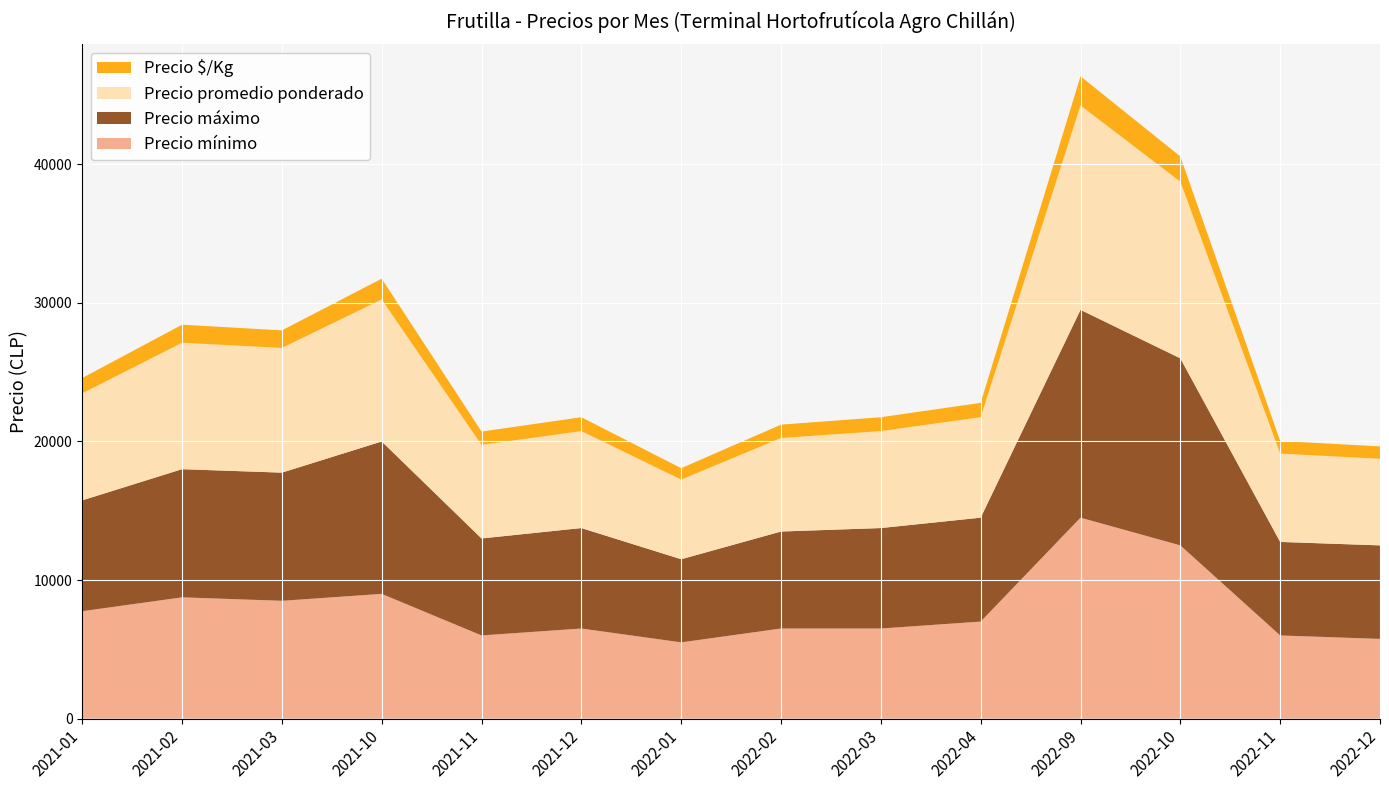

Reading left to right, what are all the values shown in this chart?

Precio mínimo: 7750	8750	8500	9000	6000	6500	5500	6500	6500	7000	14500	12500	6000	5750
Precio máximo: 8000	9250	9250	11000	7000	7250	6000	7000	7250	7500	15000	13500	6750	6750
Precio promedio ponderado: 7725	9125	9000	10250	6750	7000	5750	6750	7000	7250	14750	12750	6375	6250
Precio $/Kg: 1104	1303	1268	1500	964	1000	821	964	1000	1036	2107	1821	911	893